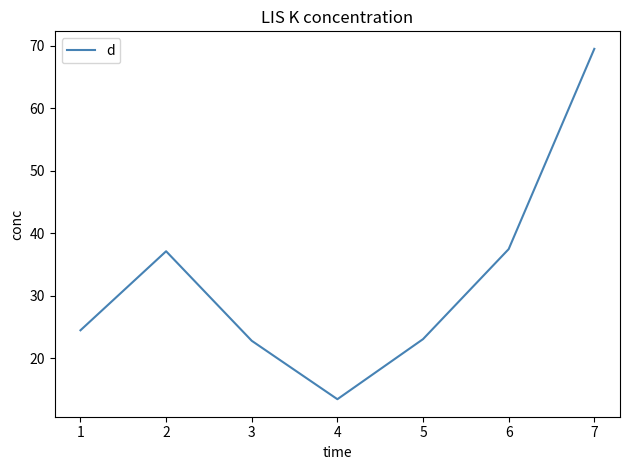

Is this an area chart (filled region under the line)?

No